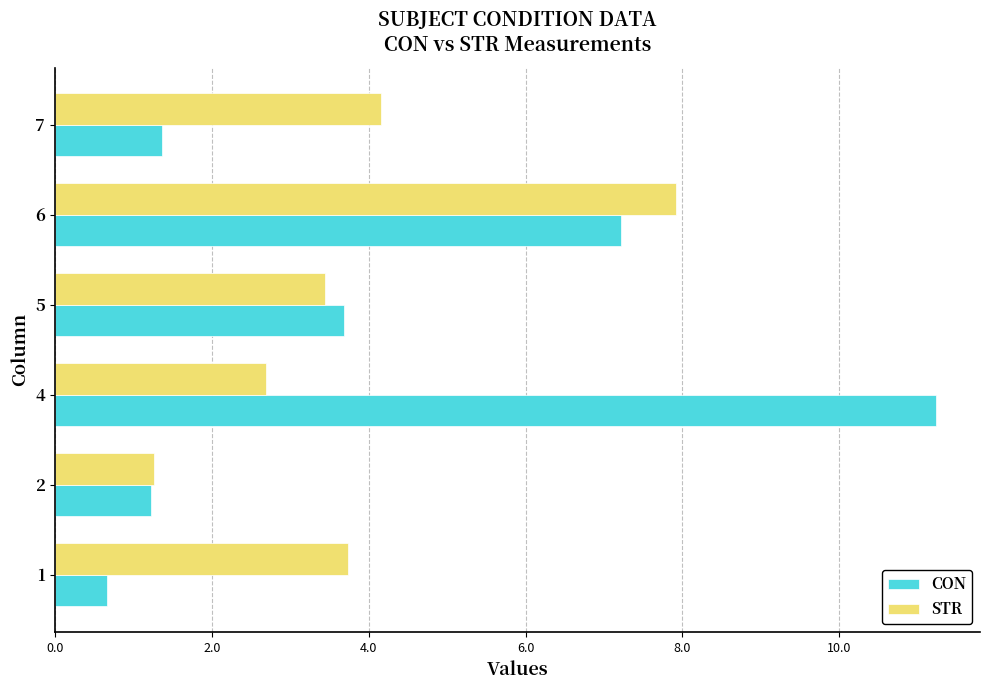

How many series are shown in this chart?

2